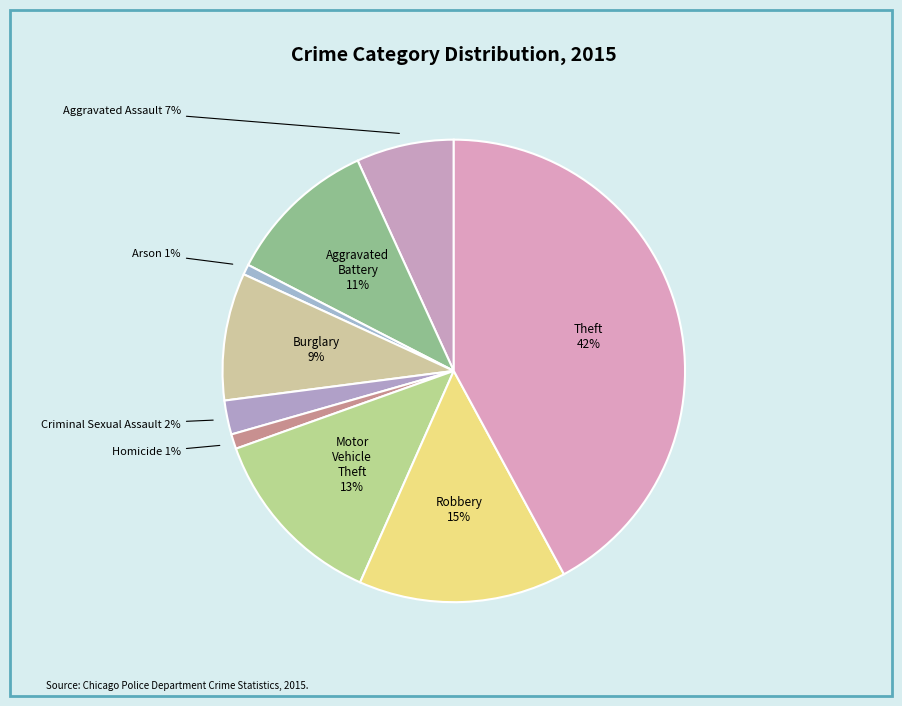

Which category has the biggest portion of the pie?

Theft